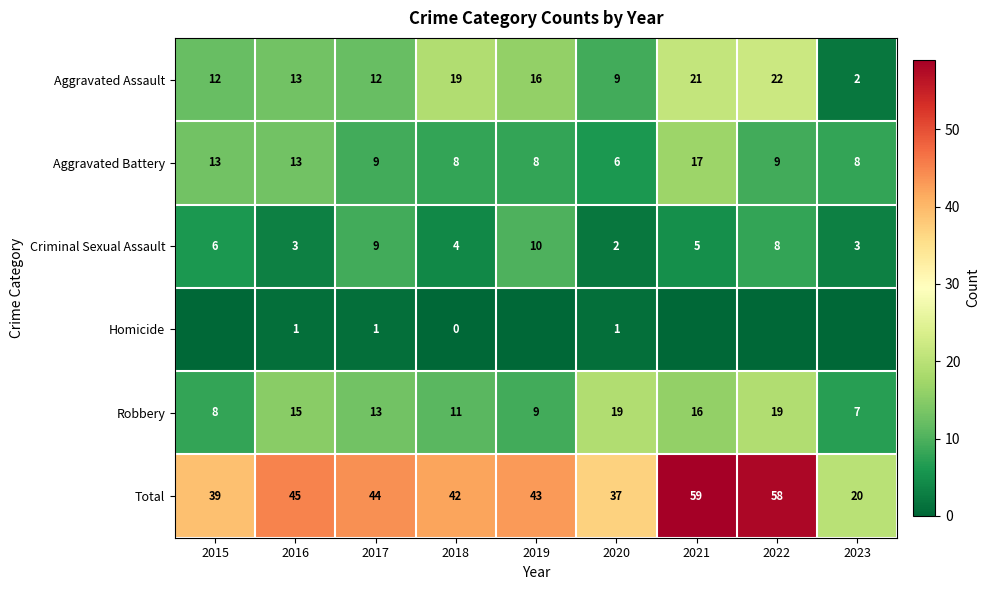

What is the highest value of the Aggravated Assault series?

22